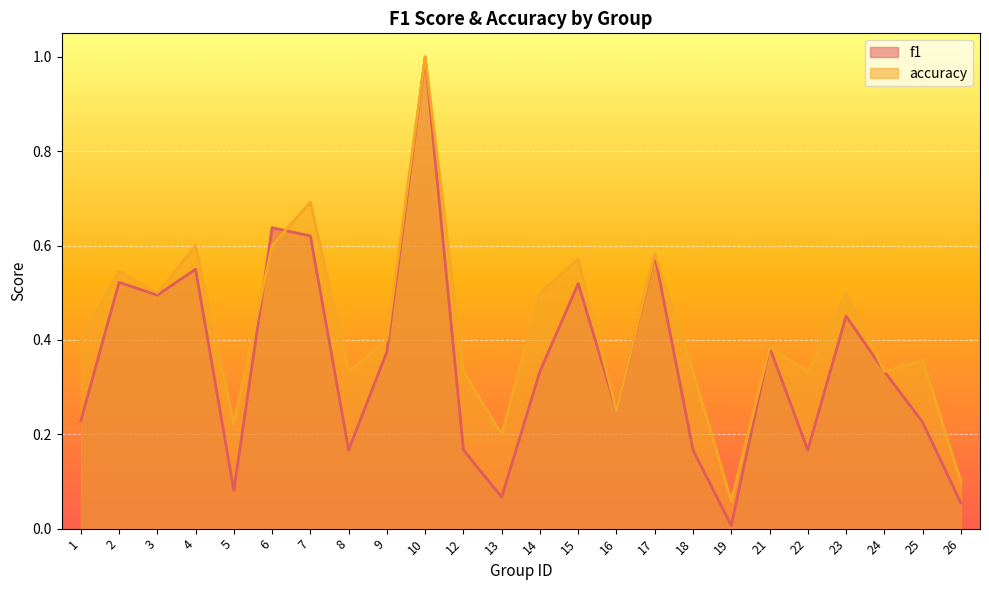

Between which two adjacent categories do f1 and accuracy first intersect?

5 and 6